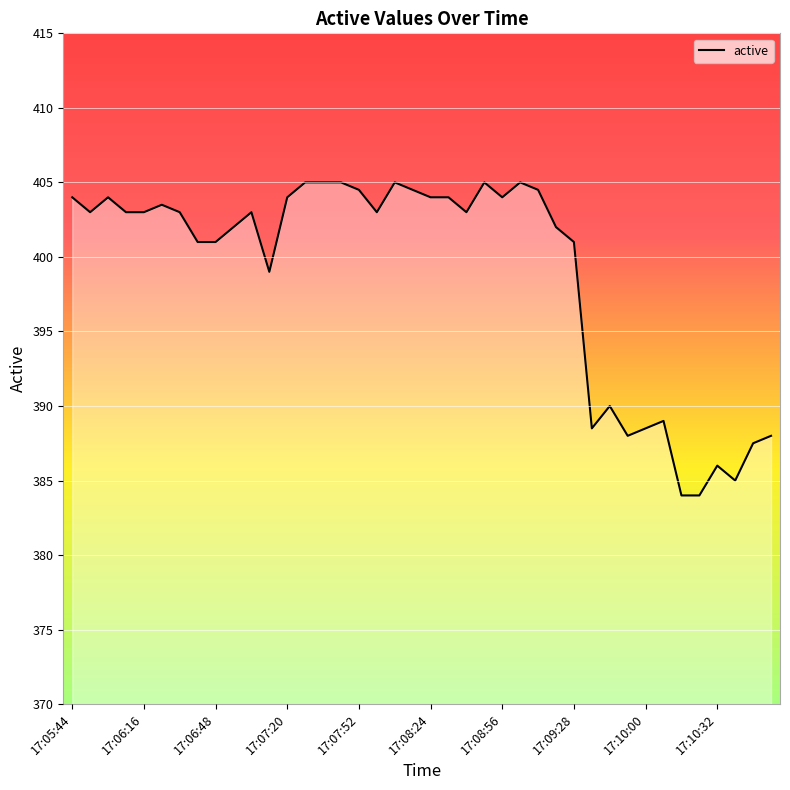

Count the number of categories in the chart.

40